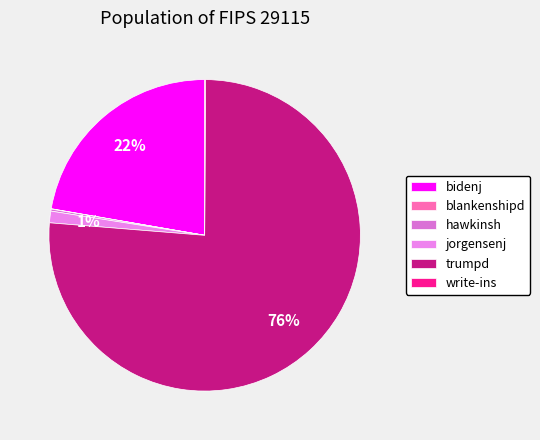

To the nearest percent, what is the combined percentage of bidenj and jorgensenj?

23%